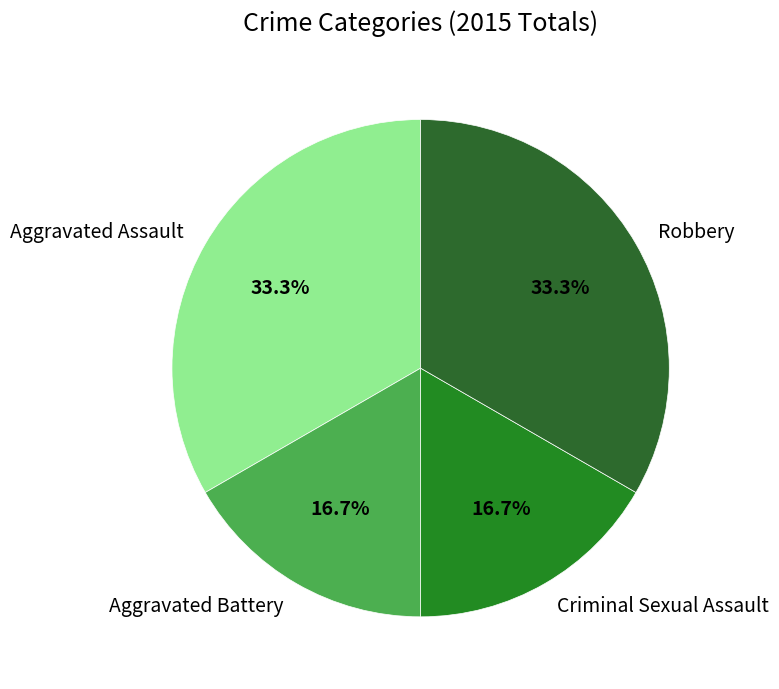

To the nearest percent, what is the difference between the largest and smallest slice percentages?

17%